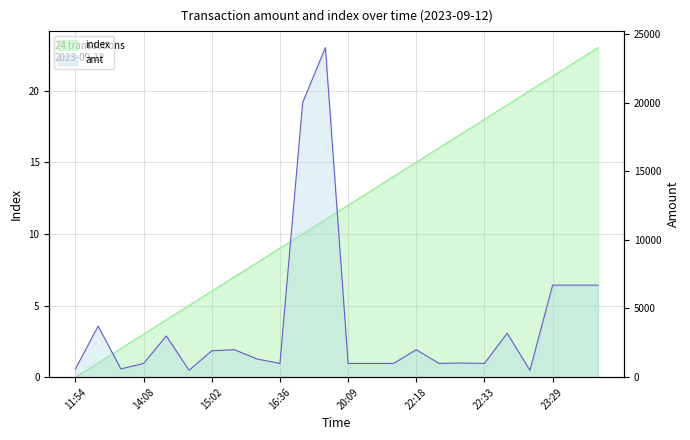

What is the difference between the maximum and minimum values in the index series?

23.0